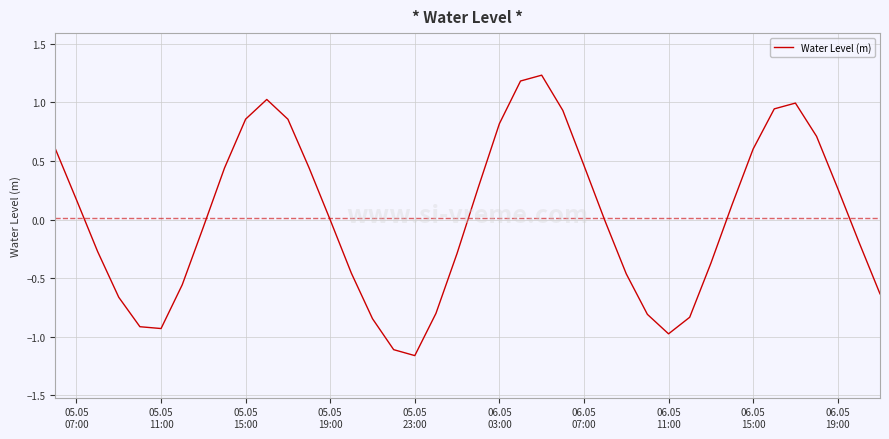

How many categories are shown in the chart?

40